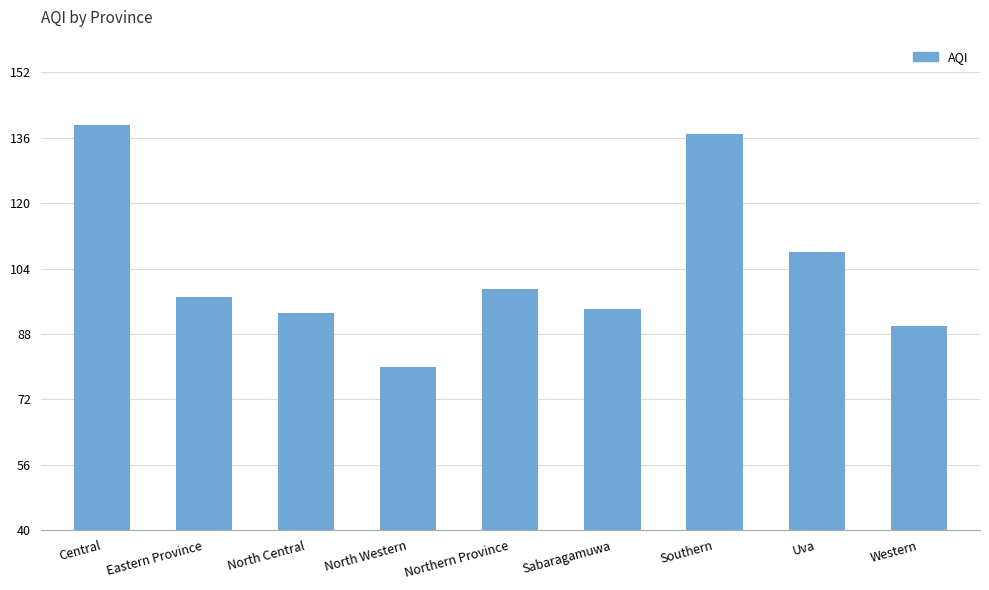

Approximately how many times larger is the value at Central compared to Western?

1.5